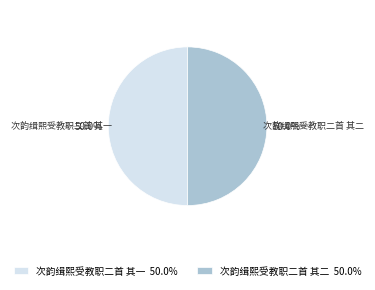

To the nearest percent, what portion does 次韵缉熙受教职二首 其二 represent?

50%